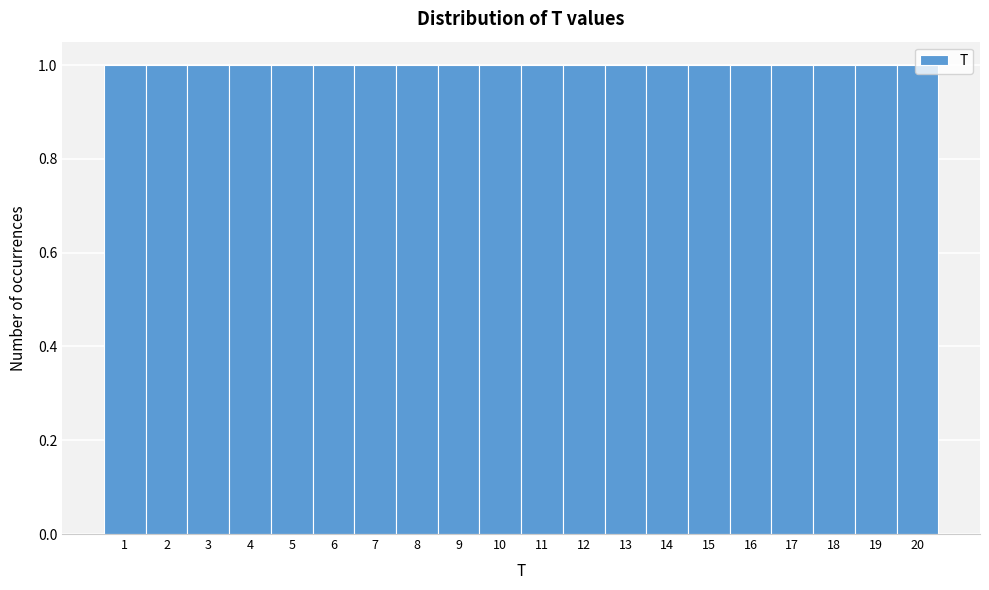

Reading left to right, list every bar in this chart as the range it spans on the x-axis followed by its height. The values are not printed on the chart, so give them approximately, as read against the axis.

0.5 to 1.5: 1
1.5 to 2.5: 1
2.5 to 3.5: 1
3.5 to 4.5: 1
4.5 to 5.5: 1
5.5 to 6.5: 1
6.5 to 7.5: 1
7.5 to 8.5: 1
8.5 to 9.5: 1
9.5 to 10.5: 1
10.5 to 11.5: 1
11.5 to 12.5: 1
12.5 to 13.5: 1
13.5 to 14.5: 1
14.5 to 15.5: 1
15.5 to 16.5: 1
16.5 to 17.5: 1
17.5 to 18.5: 1
18.5 to 19.5: 1
19.5 to 20.5: 1